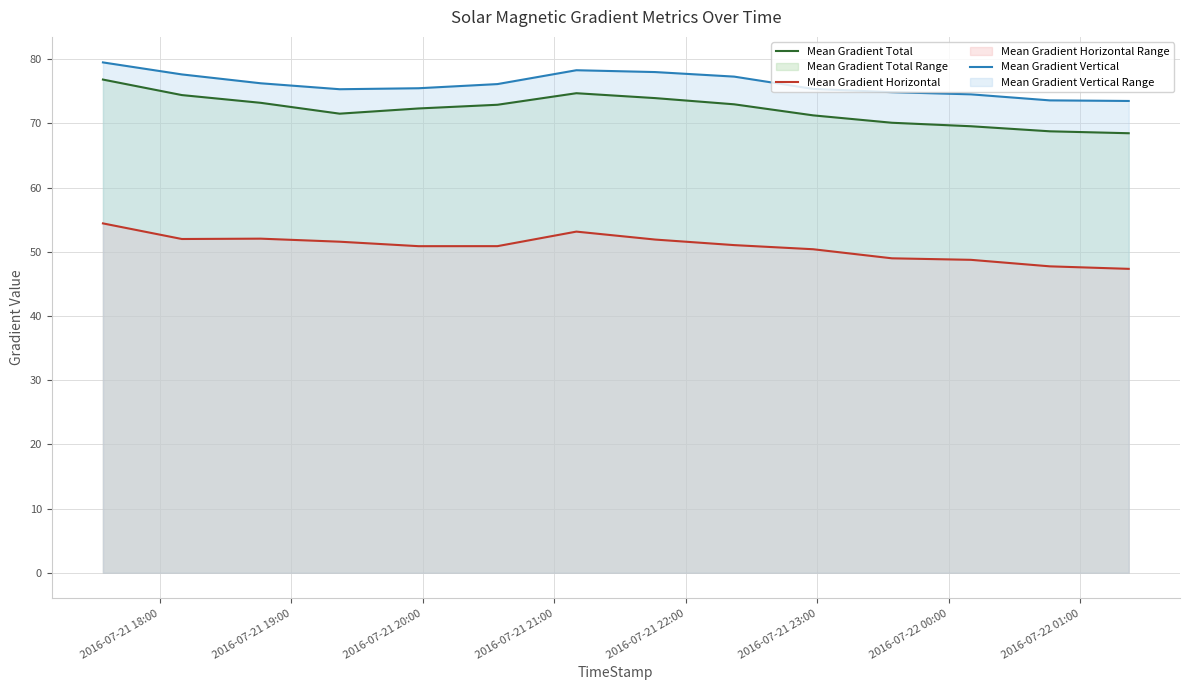

Which series has the largest total across all categories?

Mean Gradient Vertical